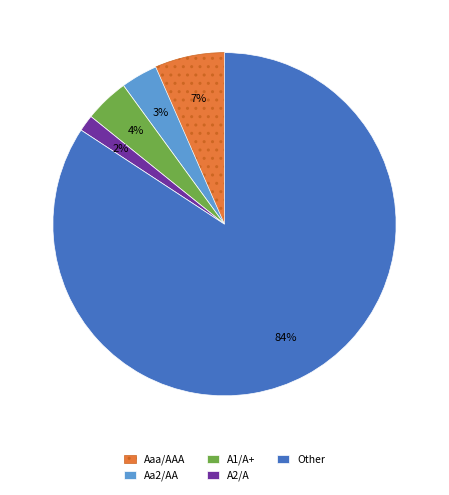

Combined, do Other and A1/A+ account for over 50%?

Yes